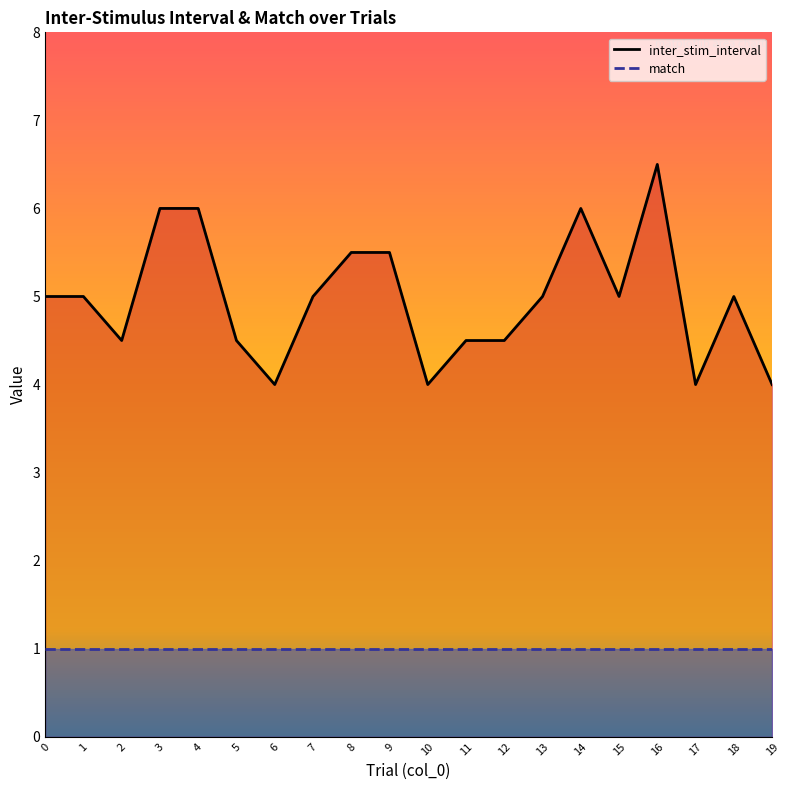

What is the difference between the inter_stim_interval values at 18 and 14?

1.0